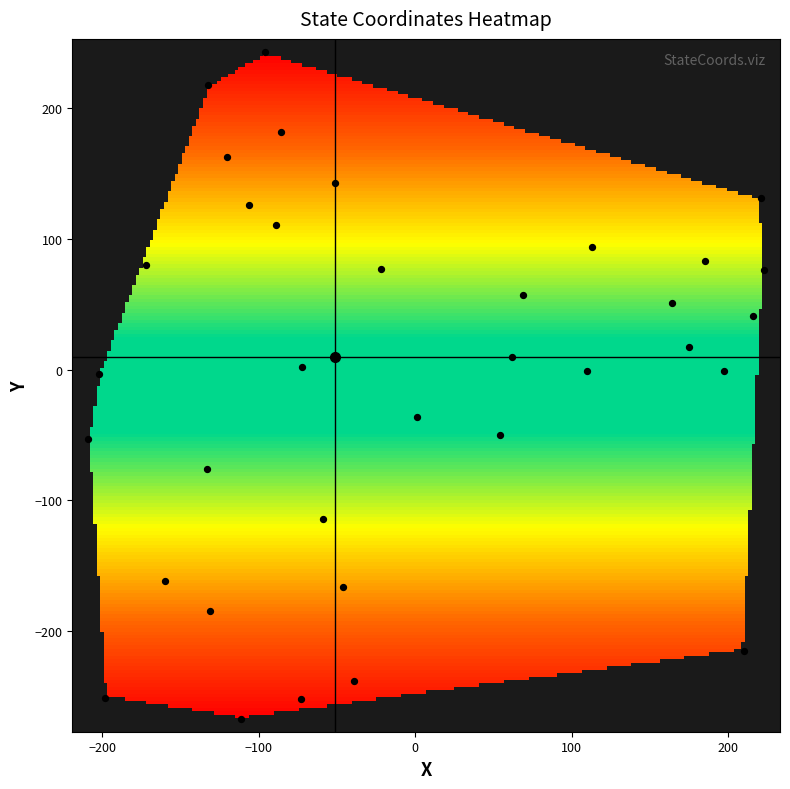

Count the number of points in this scatter plot.

35